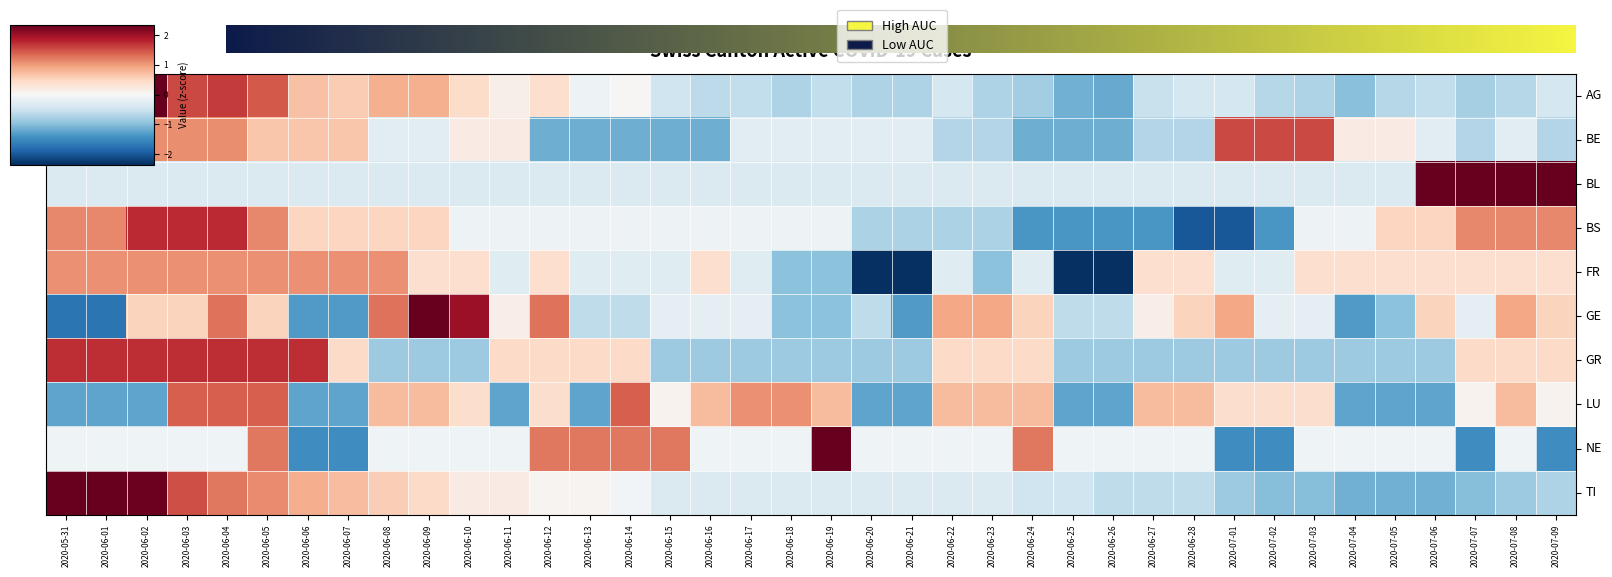

Where is TI nearest to the value 0?

2020-06-12